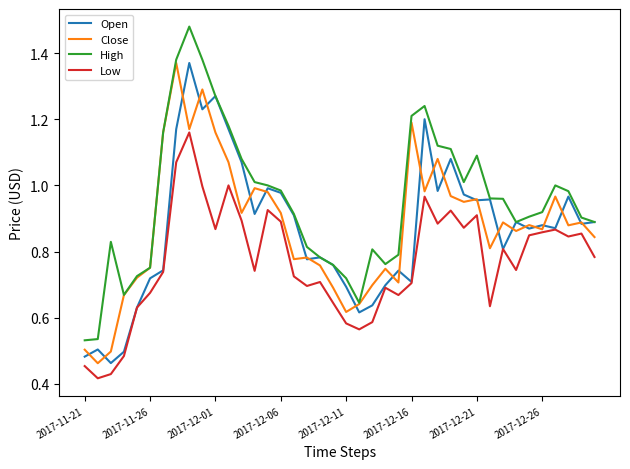

True or false: High has more than 1 points higher than both neighbors.

True